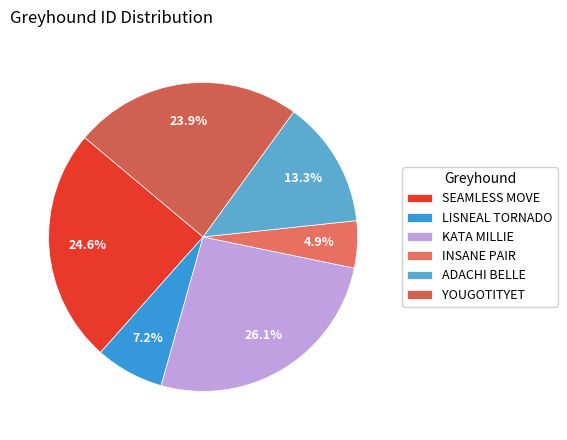

What portion of the pie excludes LISNEAL TORNADO?

92.8%